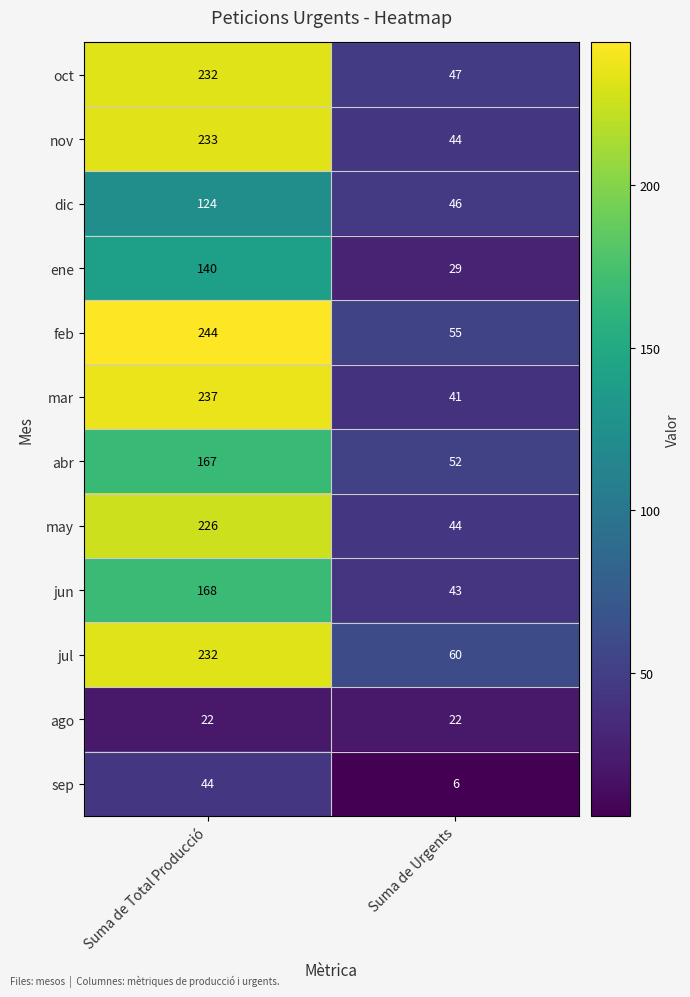

What is the average value of the oct series?

140